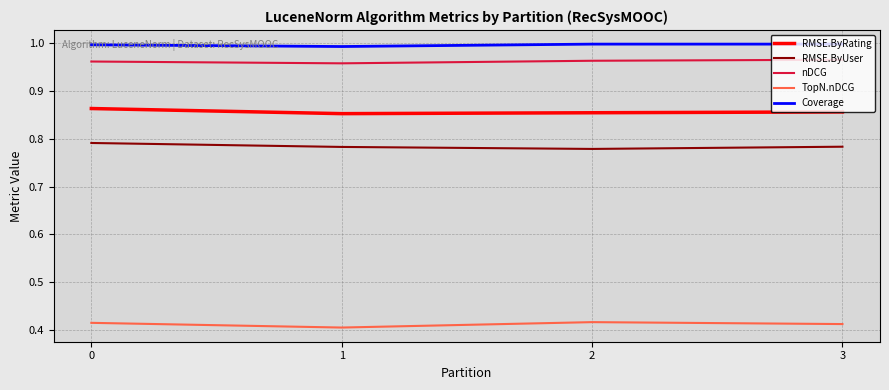

What are all the series names shown in the legend?

RMSE.ByRating, RMSE.ByUser, nDCG, TopN.nDCG, Coverage